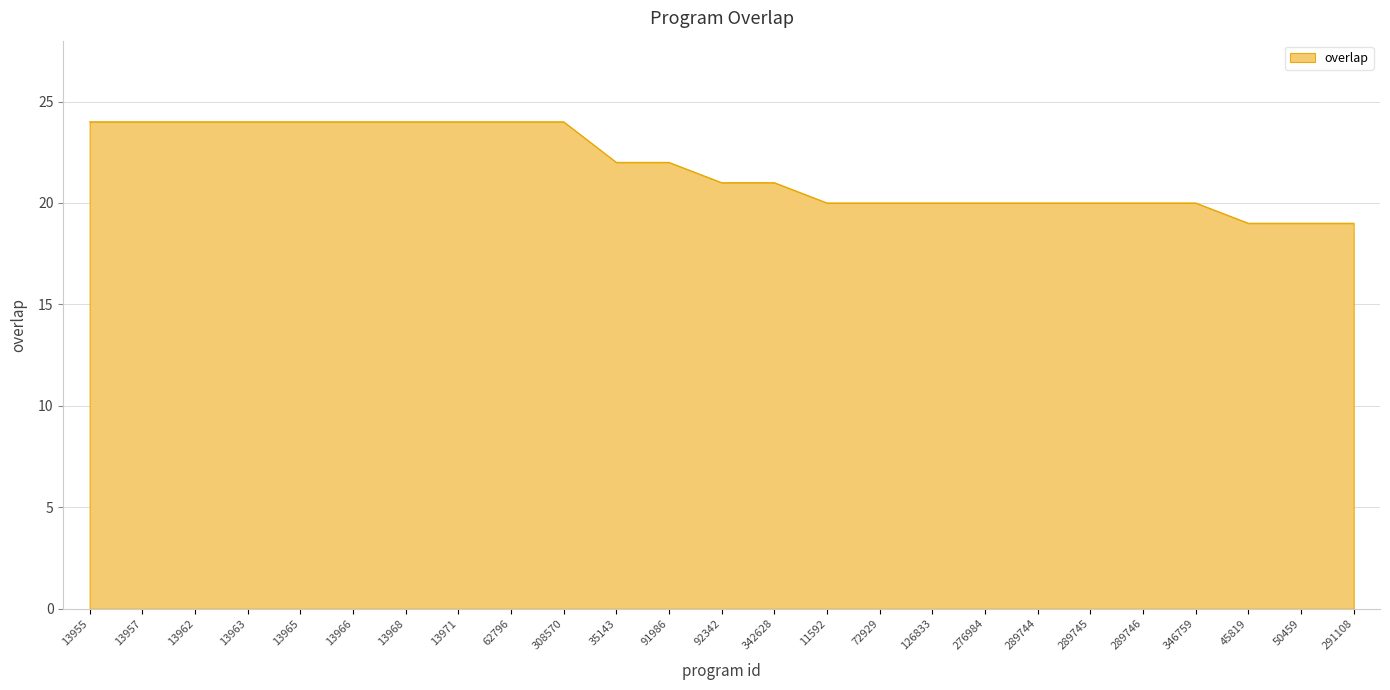

What is the maximum value shown in the chart?

24